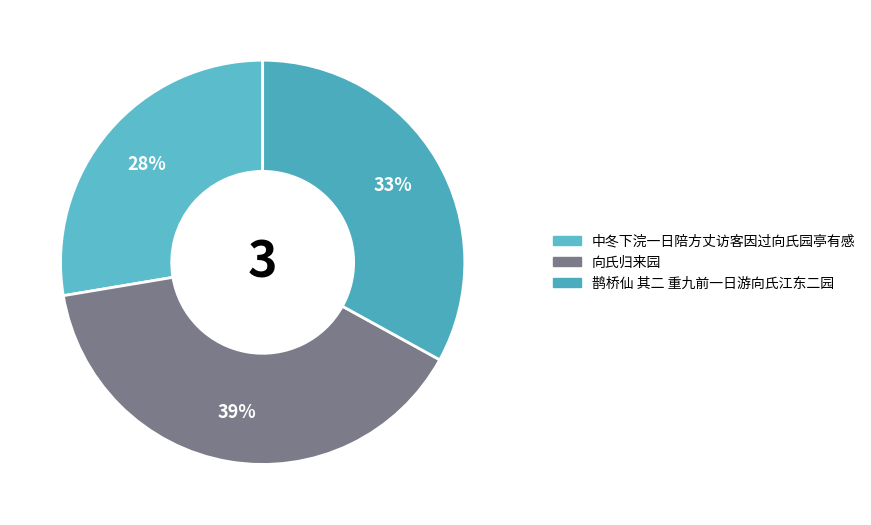

Is it true that 中冬下浣一日陪方丈访客因过向氏园亭有感 is 16% of the pie?

False